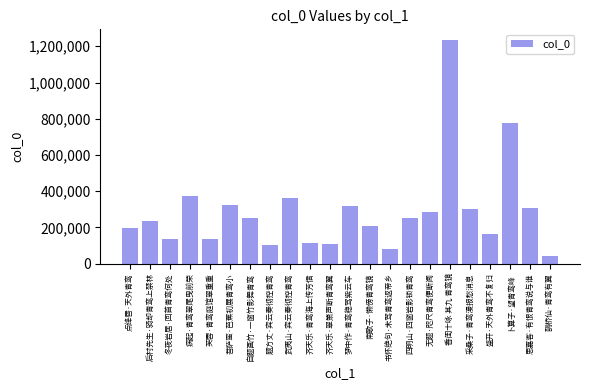

How many bars are there in total?

22